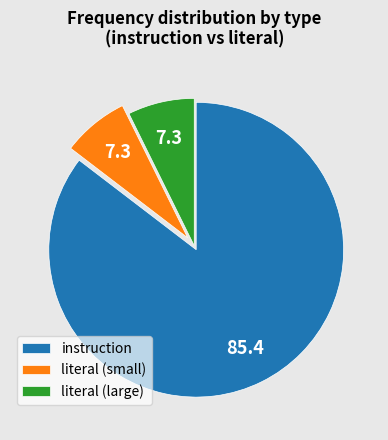

What is the ratio of the value at literal (small) to the value at literal (large)?

1.0